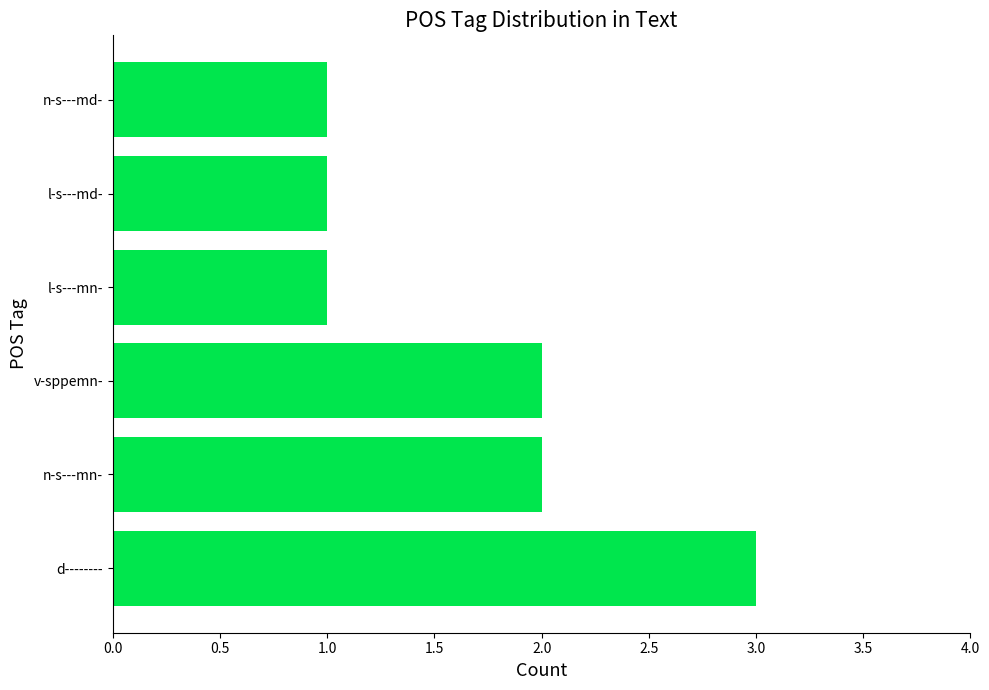

What is the difference between the second highest and minimum values?

1